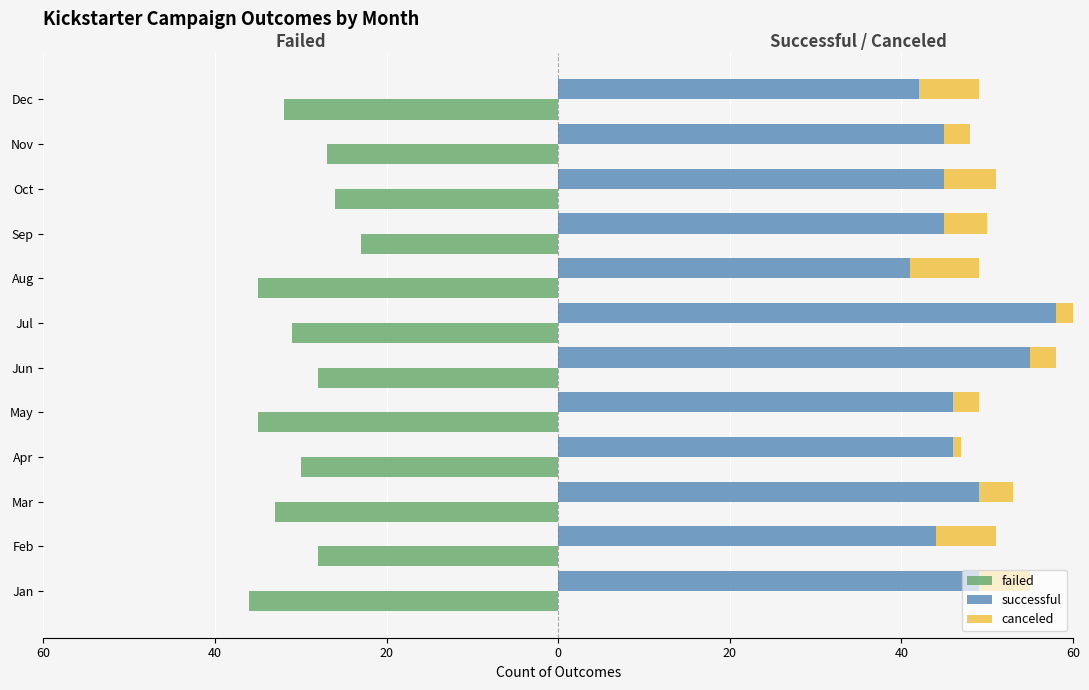

Which series has the widest spread of values?

successful